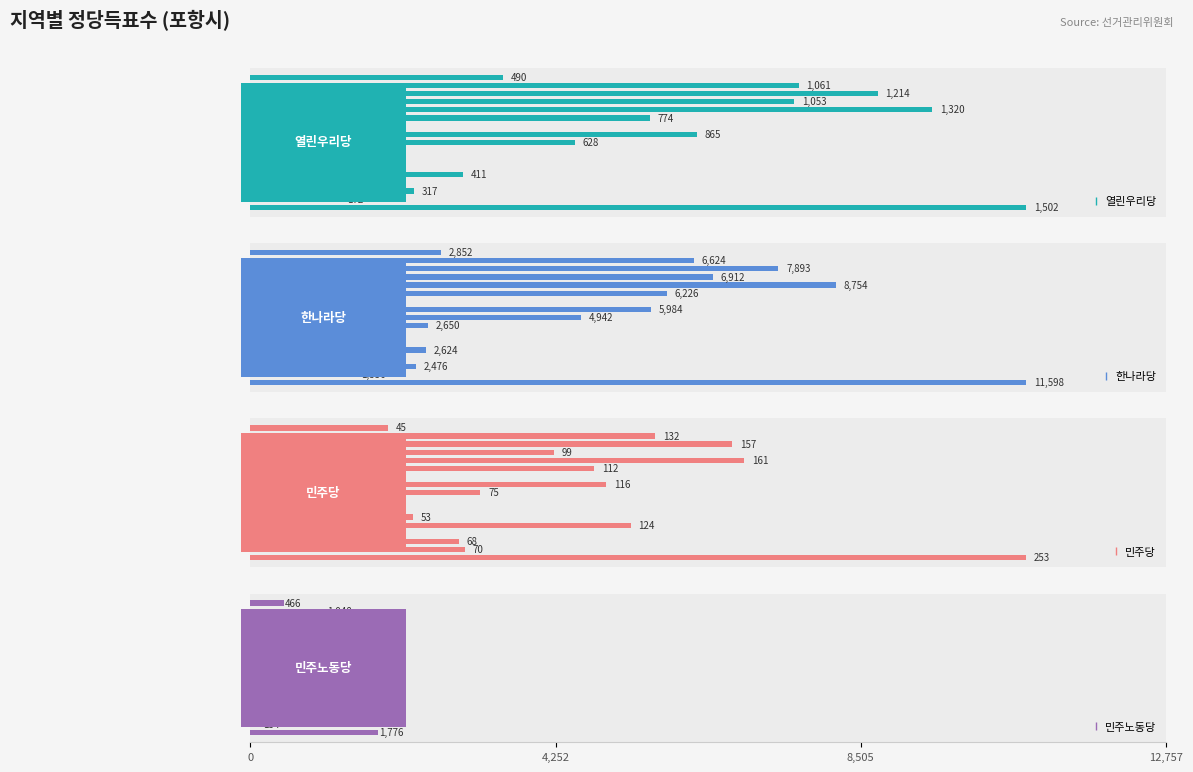

What position from the right is 7?

10